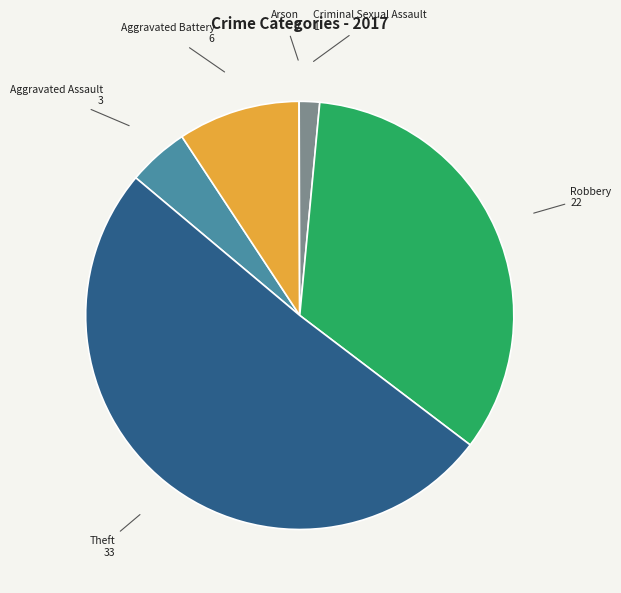

Between Aggravated Assault and Criminal Sexual Assault, which is larger?

Aggravated Assault